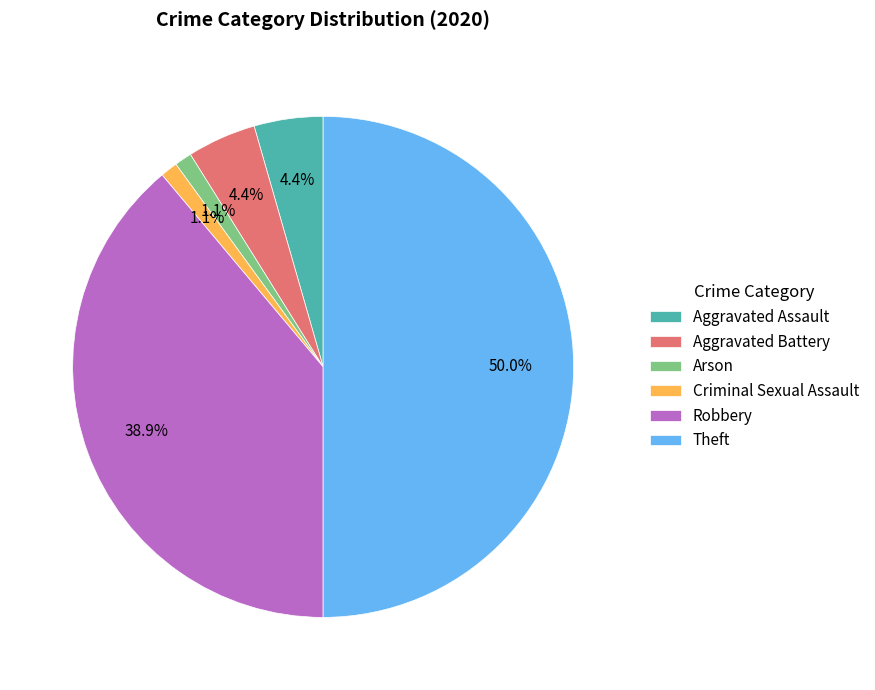

Count the number of slices in the pie.

6